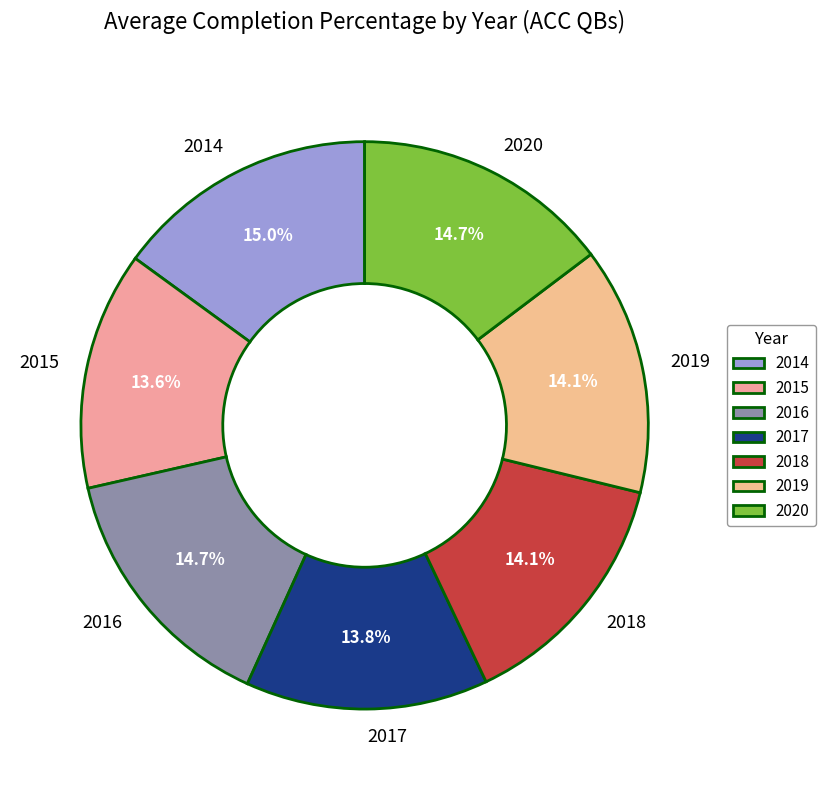

How many slices are in this pie chart?

7